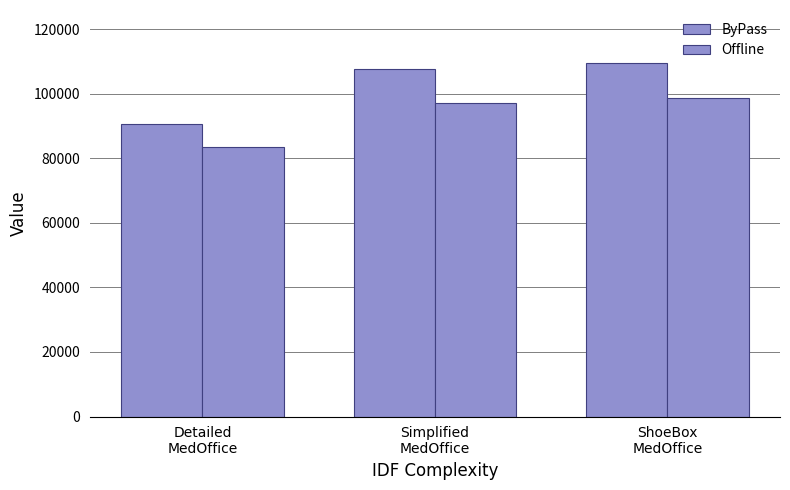

Where does the Offline series first go above 97085?

Simplified
MedOffice